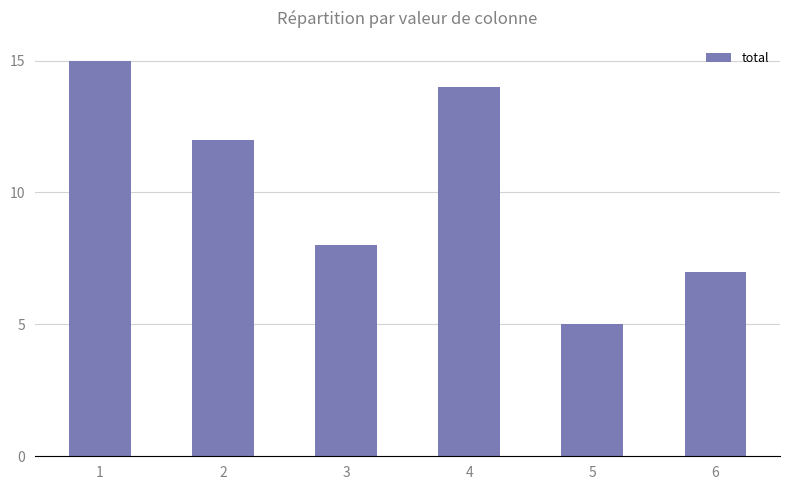

What is the difference between the values at 6 and 2?

5